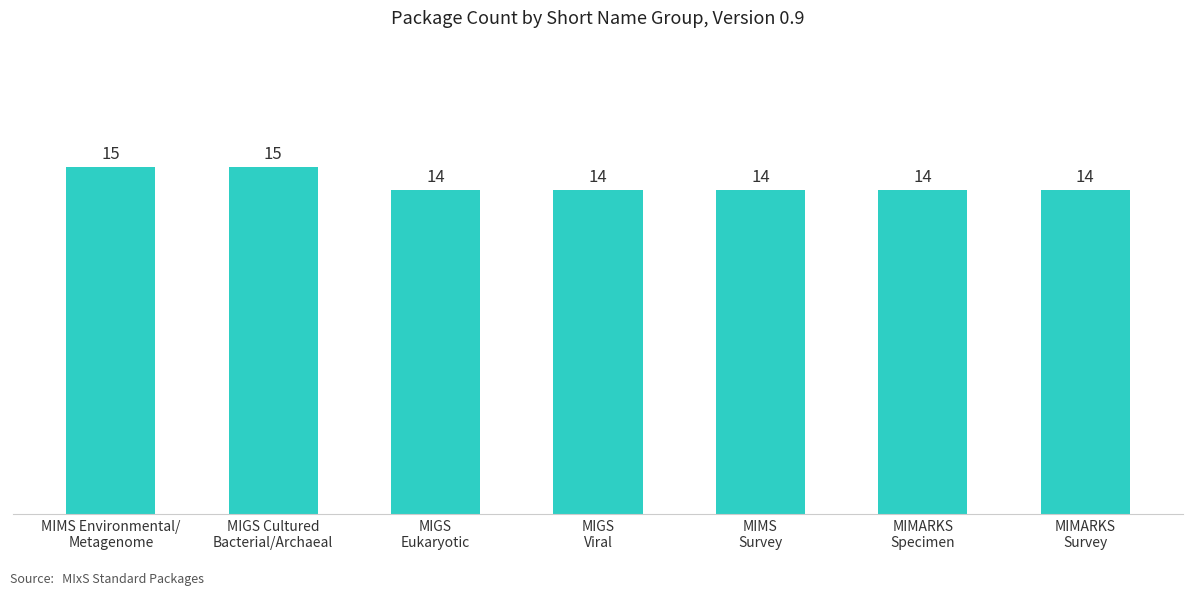

Does the chart contain any negative values?

No